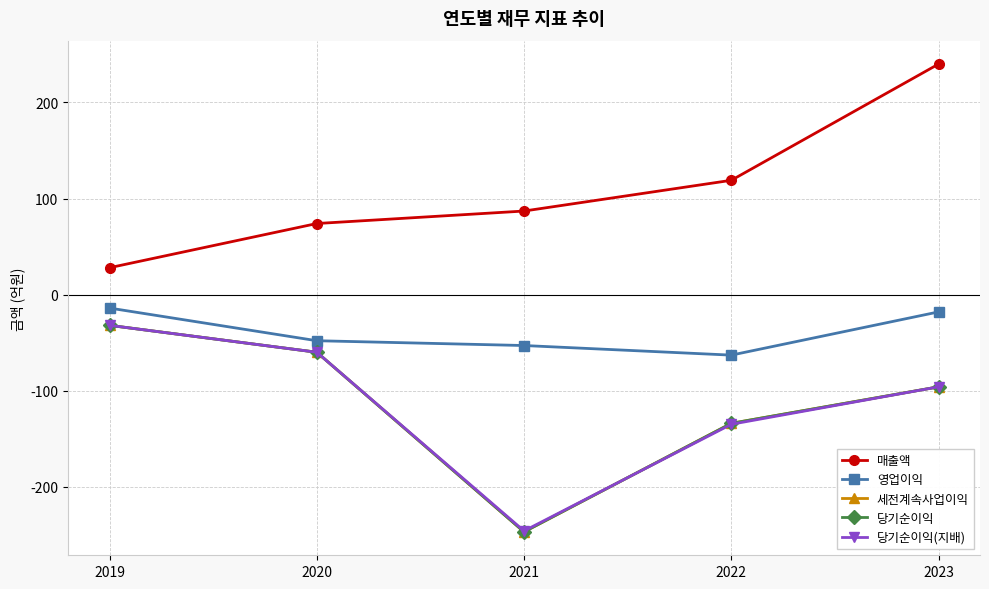

Reading right to left, list all the values displayed in this chart.

매출액: 2023=240	2022=119	2021=87	2020=74	2019=28
영업이익: 2023=-18	2022=-63	2021=-53	2020=-48	2019=-14
세전계속사업이익: 2023=-96	2022=-134	2021=-247	2020=-60	2019=-32
당기순이익: 2023=-96	2022=-134	2021=-247	2020=-60	2019=-32
당기순이익(지배): 2023=-96	2022=-135	2021=-246	2020=-60	2019=-32